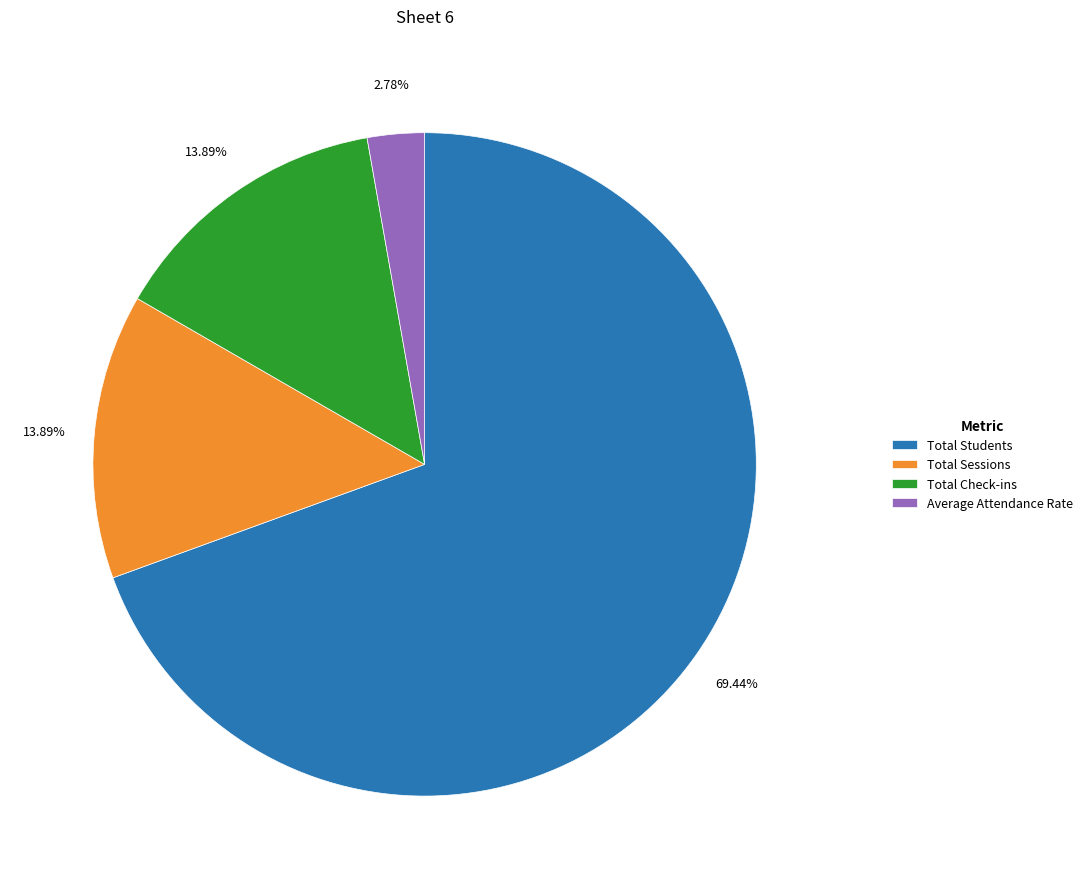

To the nearest percent, what is the difference between the largest and smallest slice percentages?

67%